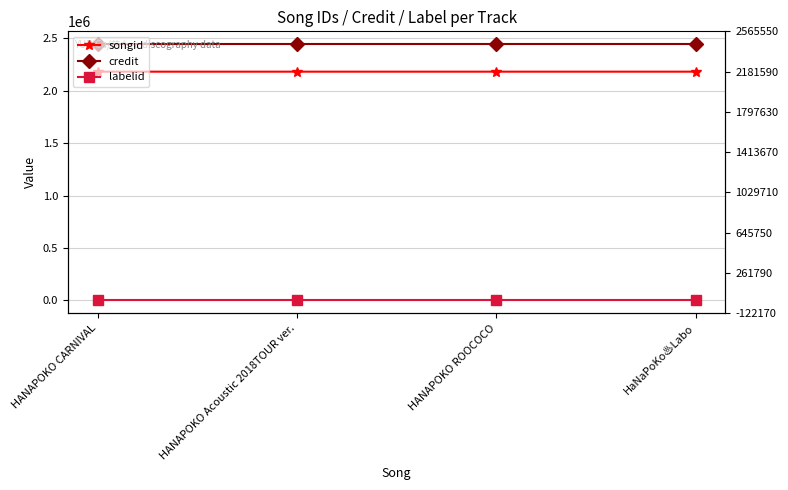

What position from the left is HANAPOKO Acoustic 2018TOUR ver.?

2